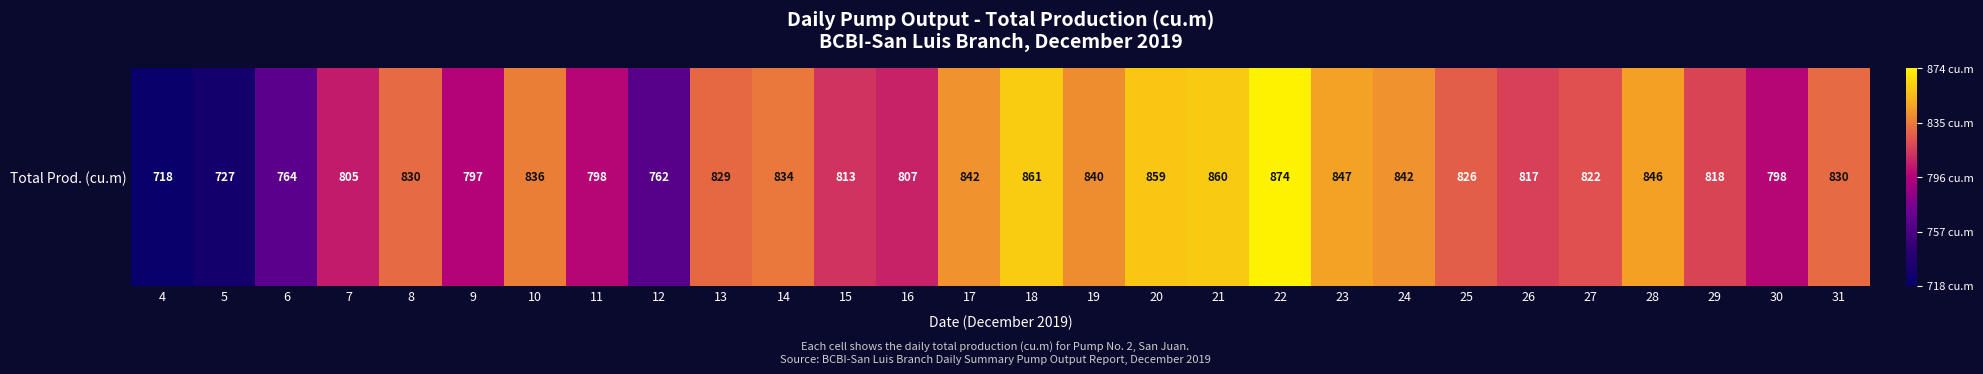

Rank the categories by value from highest to lowest.

22, 18, 21, 20, 23, 28, 17, 24, 19, 10, 14, 8, 31, 13, 25, 27, 29, 26, 15, 16, 7, 11, 30, 9, 6, 12, 5, 4